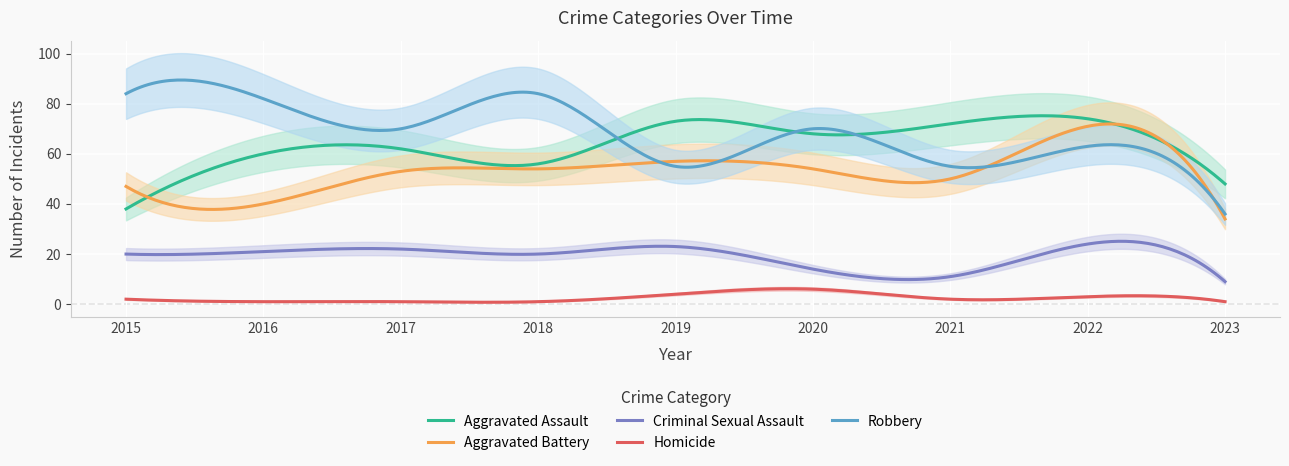

How many lines are shown in the chart?

5